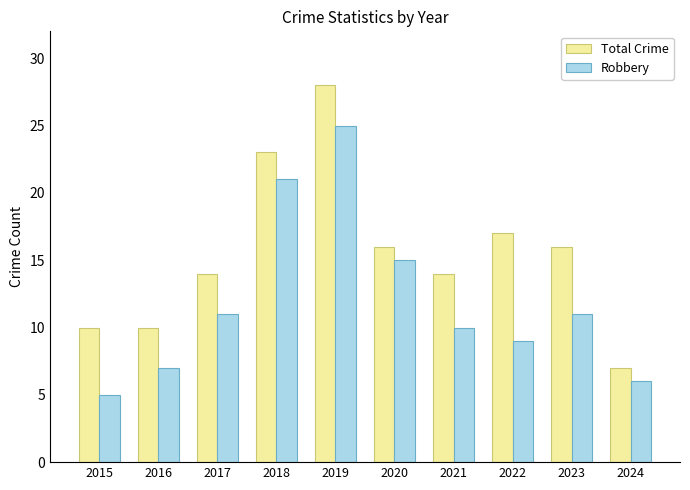

Reading left to right, list all the values displayed in this chart.

Total Crime: 10	10	14	23	28	16	14	17	16	7
Robbery: 5	7	11	21	25	15	10	9	11	6